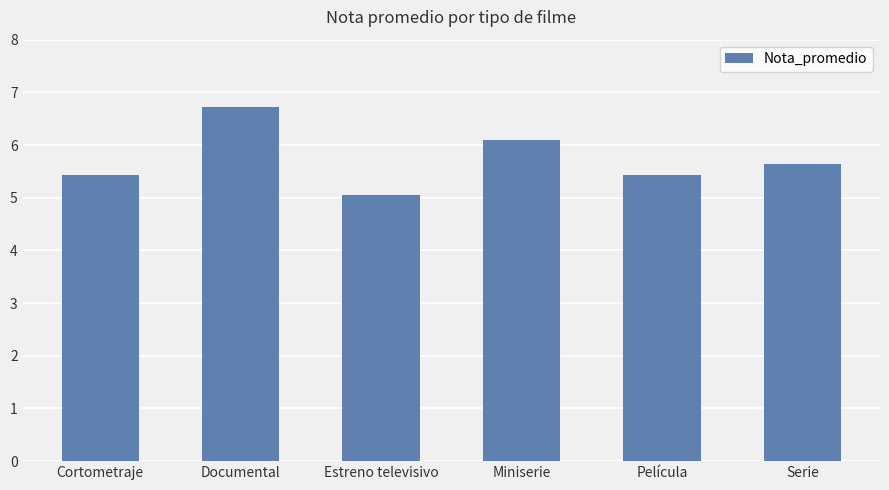

What is the change in value from Cortometraje to Serie?

+0.2